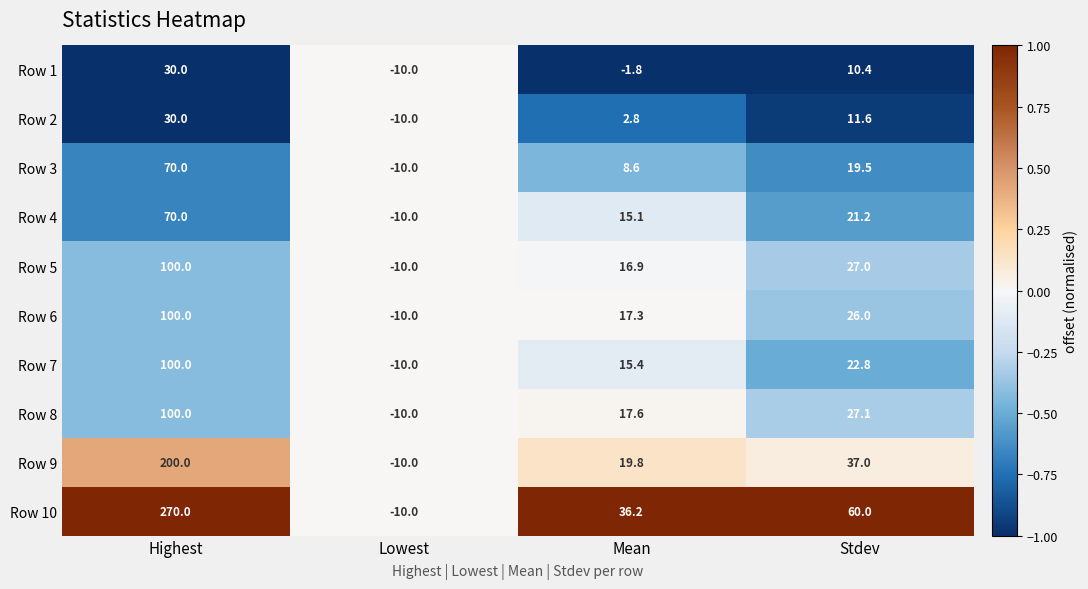

Is the value of Row 10 at Highest greater than the value of Row 7 at Mean?

Yes